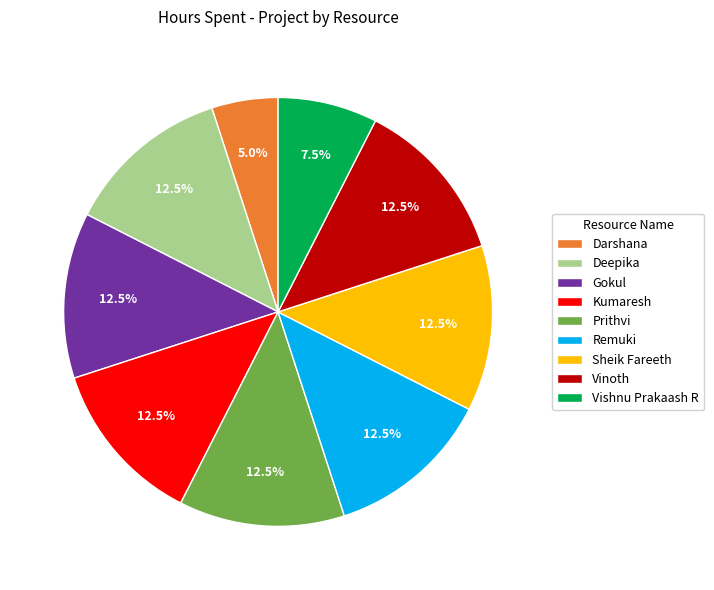

To the nearest percent, what is the combined percentage of Kumaresh and Vinoth?

25%